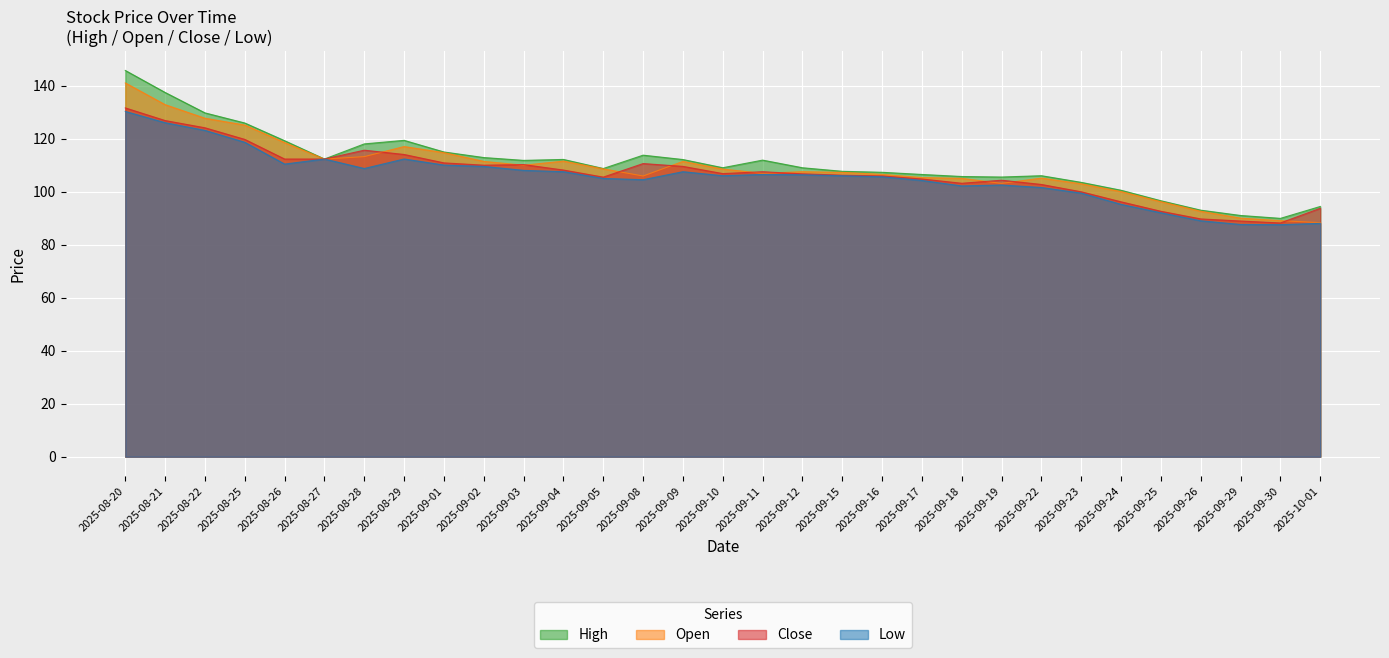

What is the greatest value displayed?

145.7